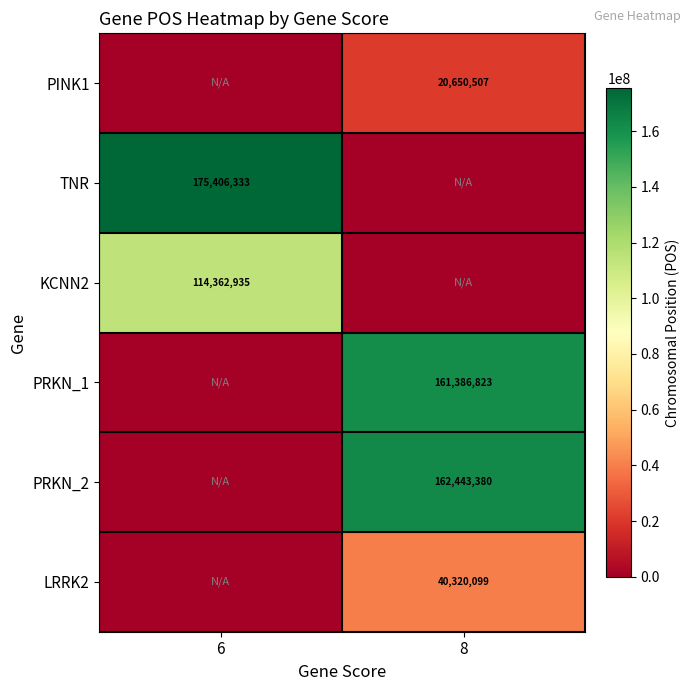

True or false: PINK1 has a value of 5637531 at 8.

False